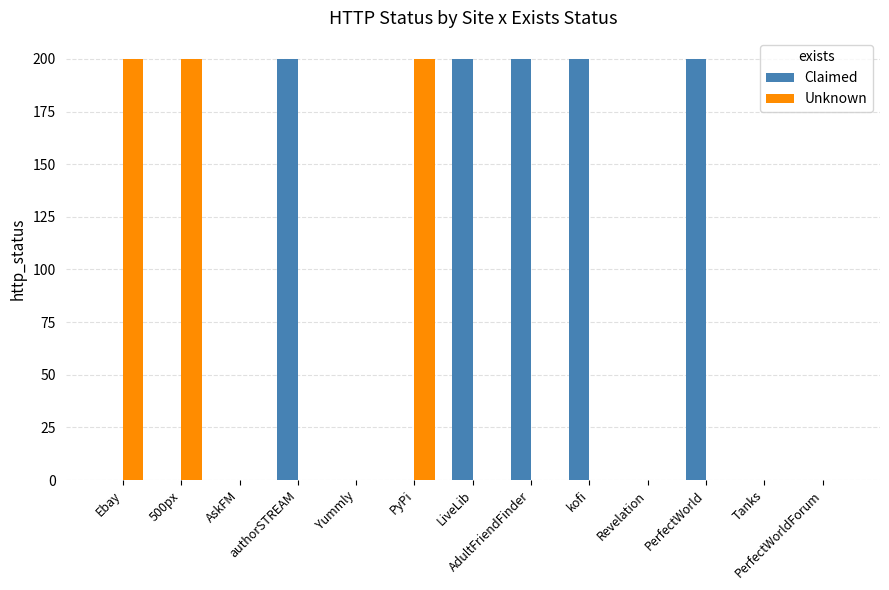

How many series are shown in this chart?

2